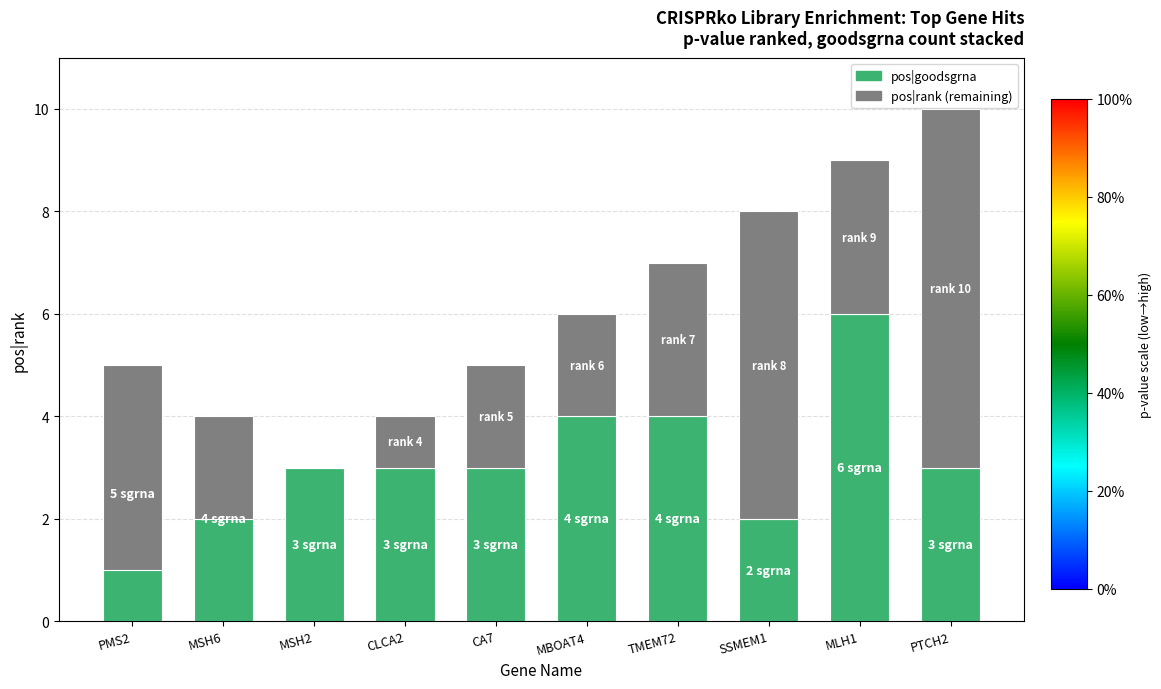

Which category has the lowest value across all series?

PMS2